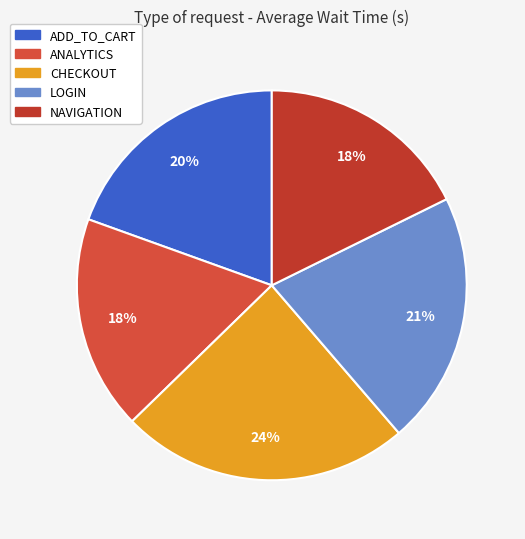

Rank the categories by value from lowest to highest.

NAVIGATION, ANALYTICS, ADD_TO_CART, LOGIN, CHECKOUT